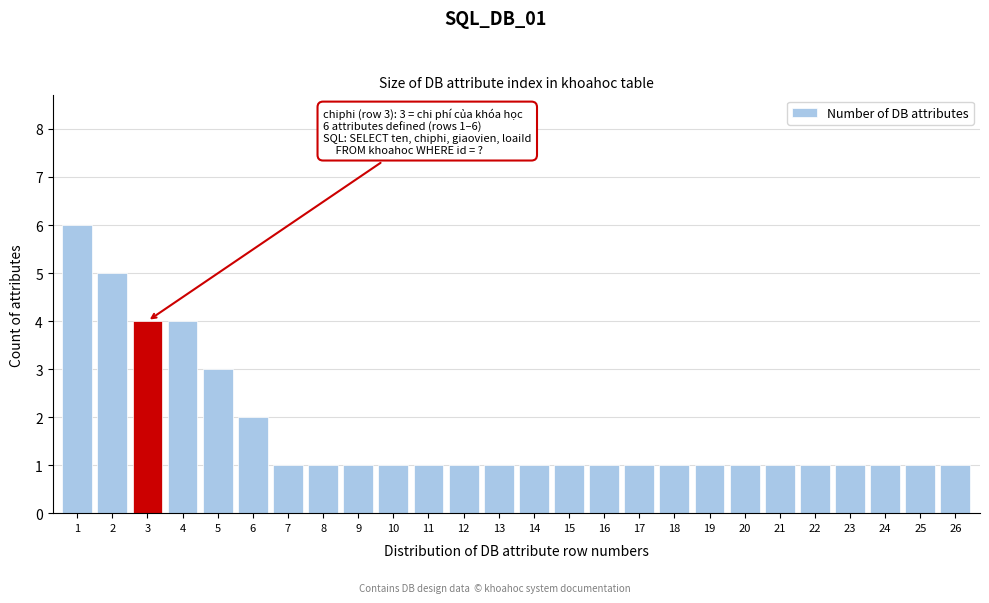

Reading left to right, extract all data points from this chart.

1=6	2=5	3=4	4=4	5=3	6=2	7=1	8=1	9=1	10=1	11=1	12=1	13=1	14=1	15=1	16=1	17=1	18=1	19=1	20=1	21=1	22=1	23=1	24=1	25=1	26=1